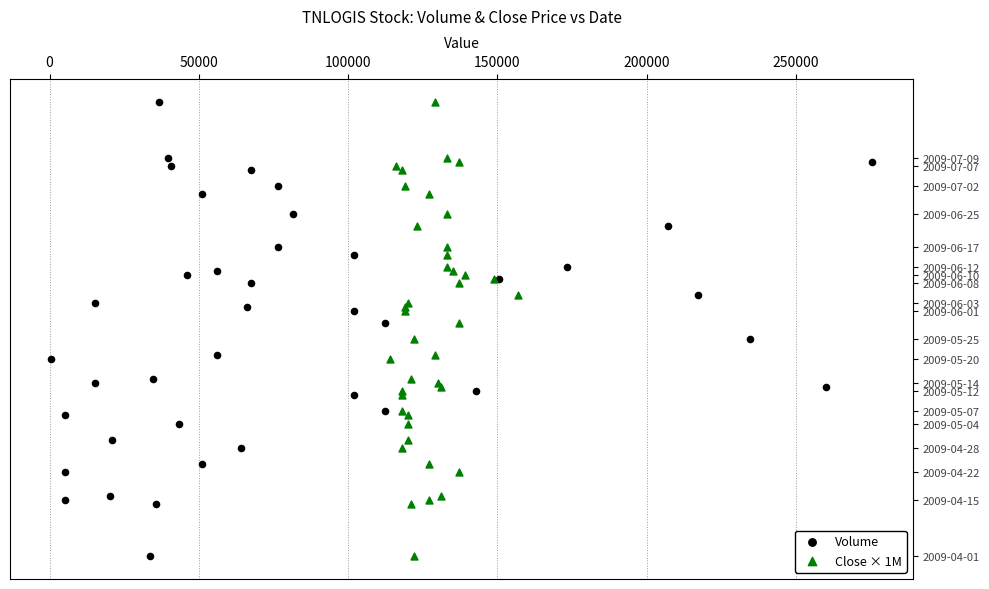

What are all the series names shown in the legend?

Volume, Close × 1M